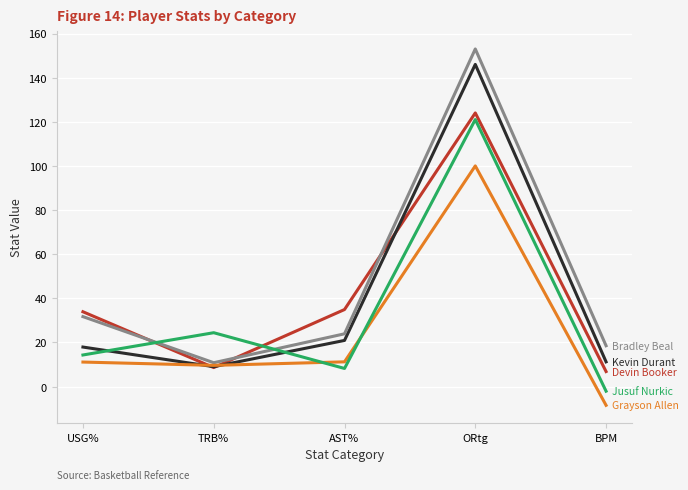

What is the smallest value displayed?

-8.5